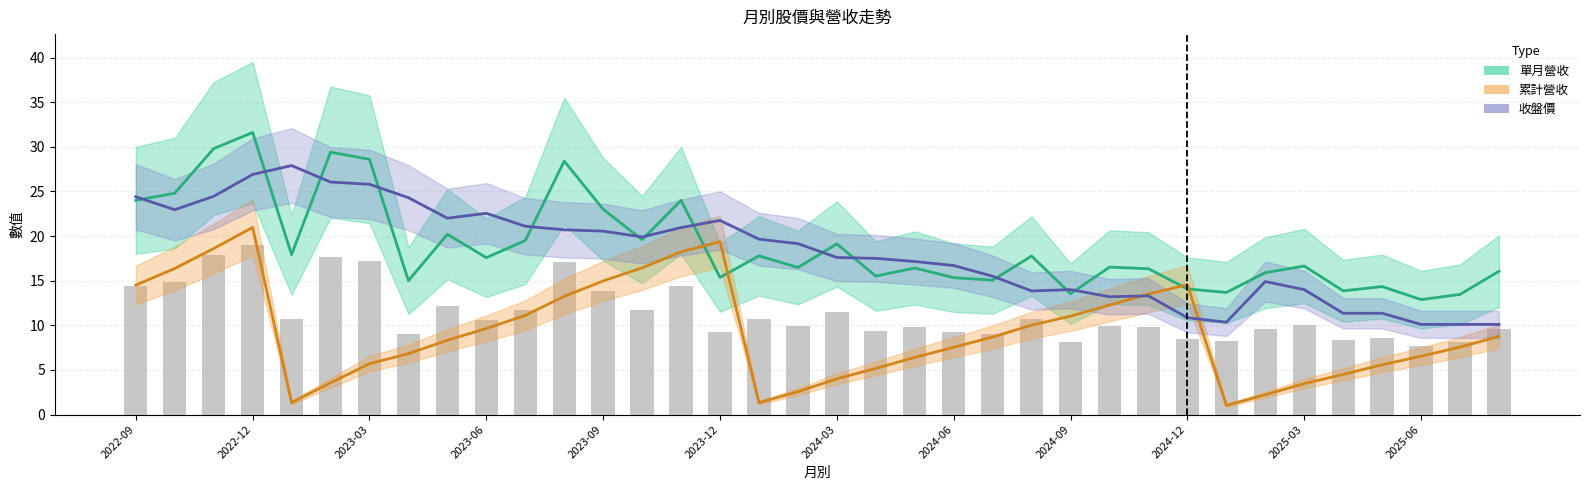

What is the total value across all series at 14?

77.6